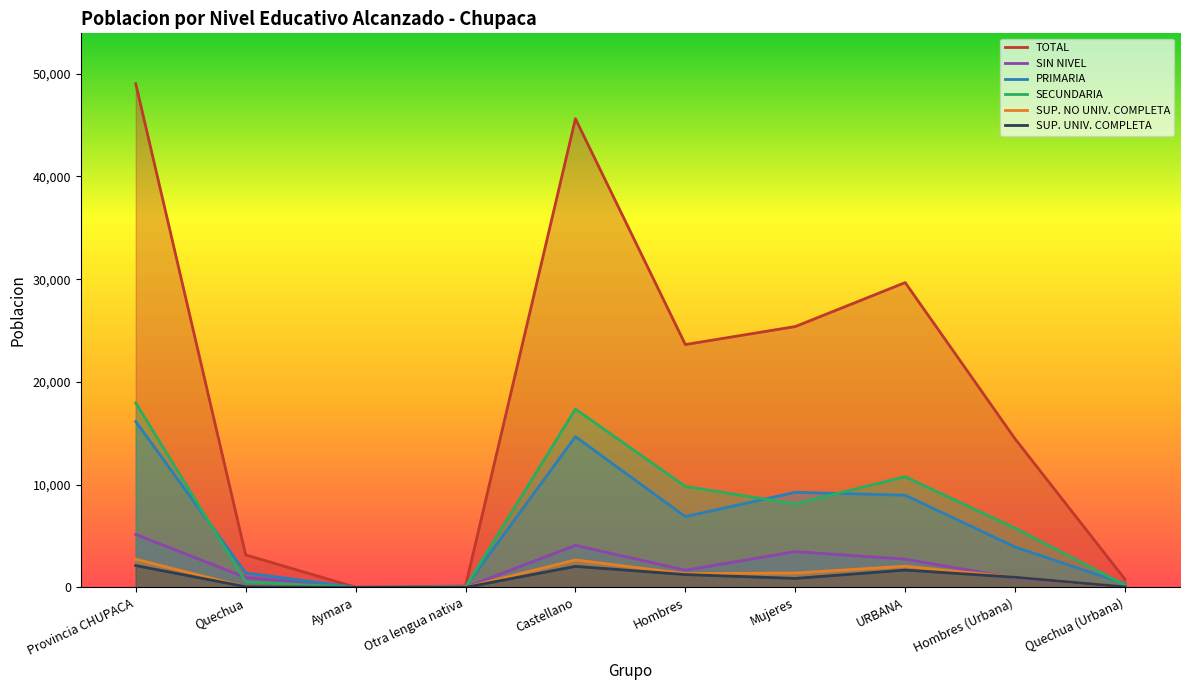

List the labels in order of TOTAL value, smallest first.

Aymara, Otra lengua nativa, Quechua (Urbana), Quechua, Hombres (Urbana), Hombres, Mujeres, URBANA, Castellano, Provincia CHUPACA